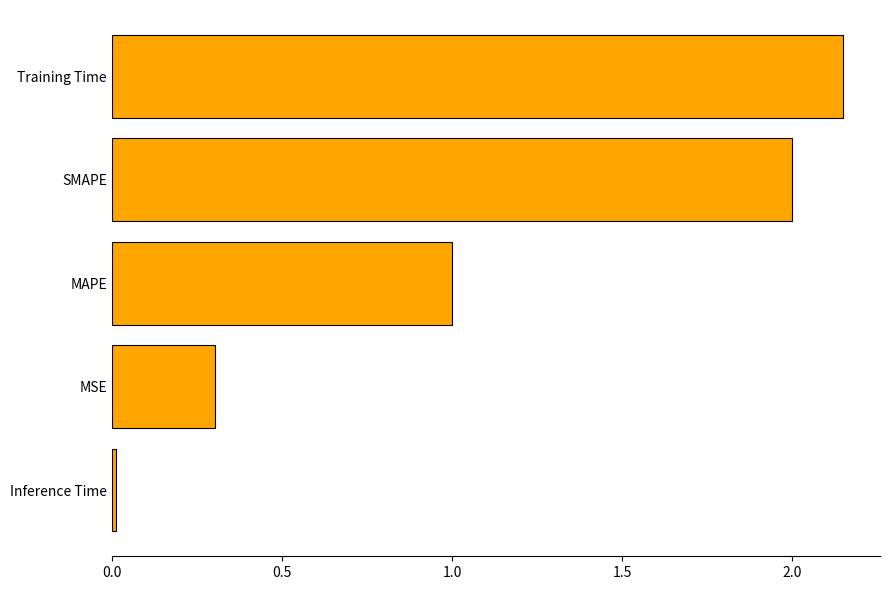

Between Training Time and MSE, which is larger?

Training Time